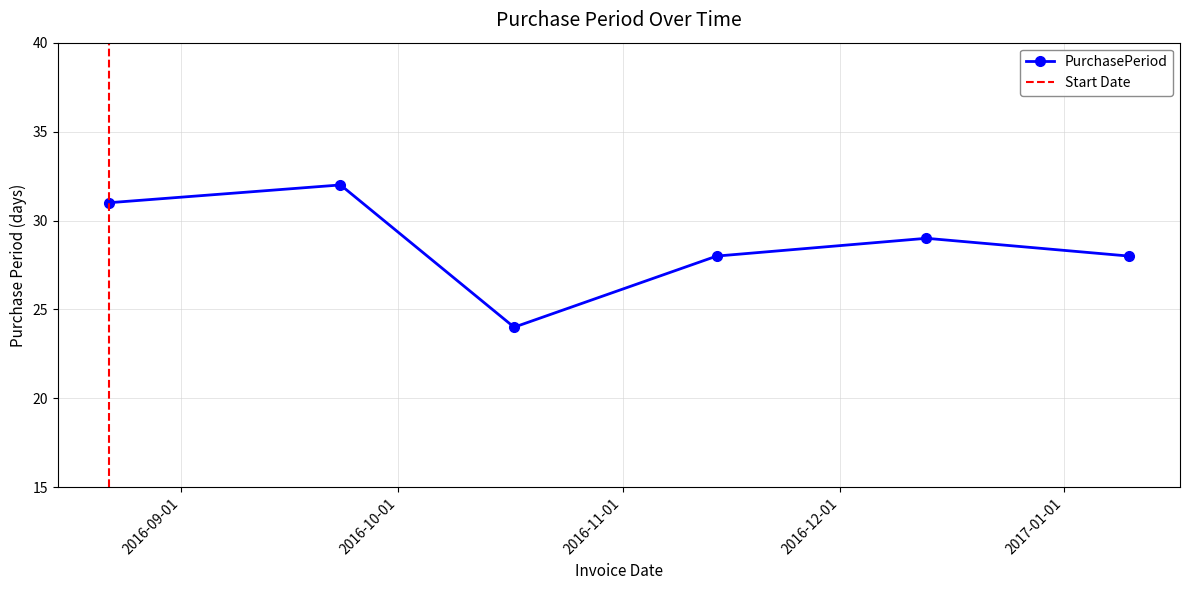

How many data points are above 29?

2